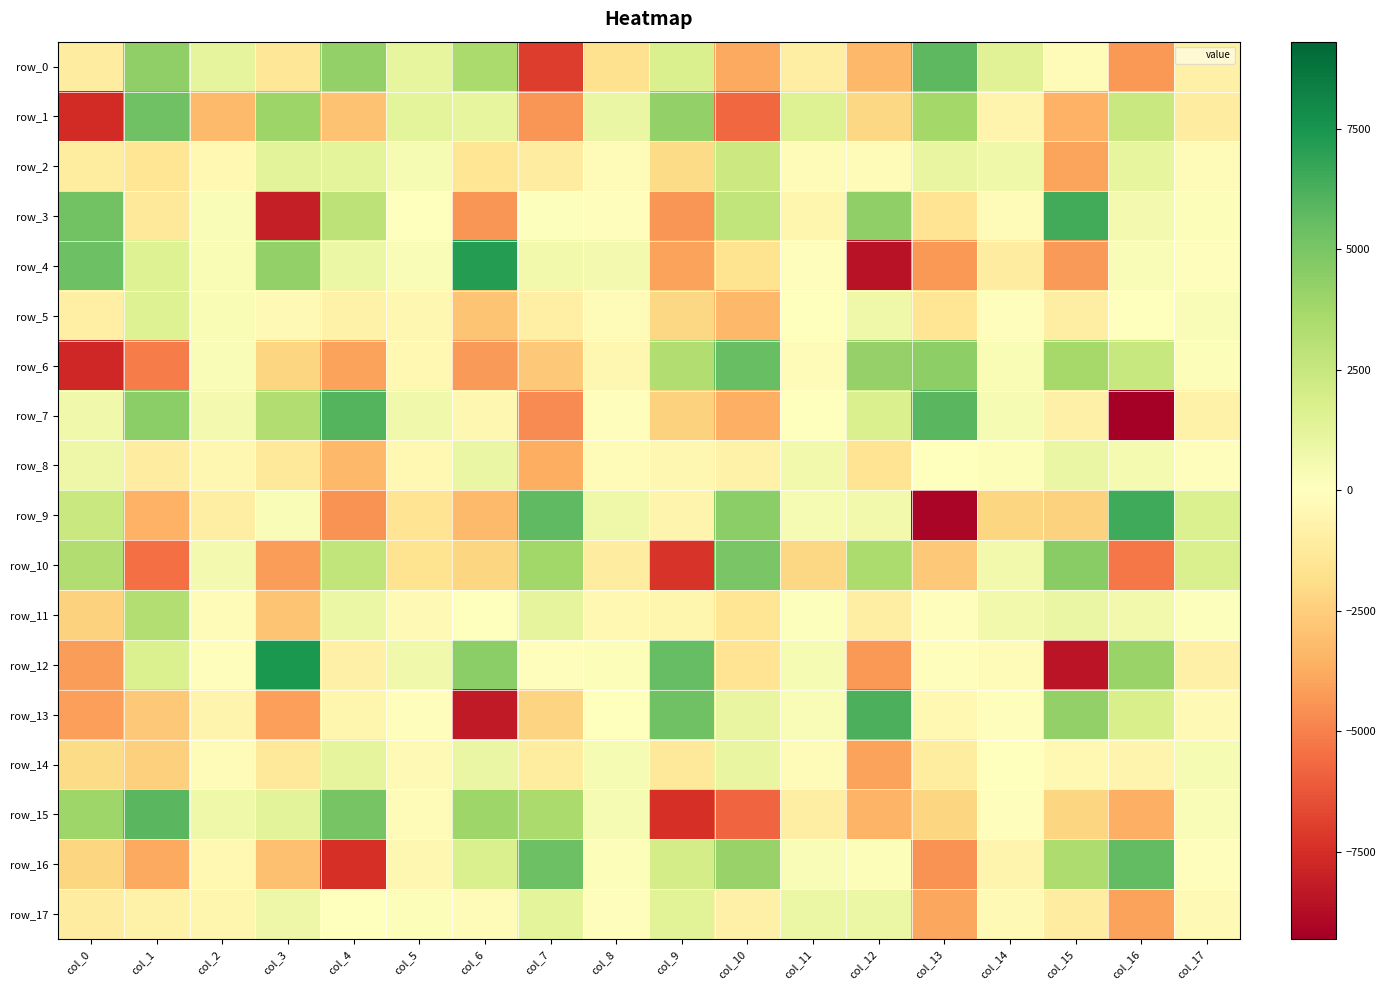

Reading left to right, list all the values displayed in this chart.

row_0: col_0=-1083.3	col_1=4318.1	col_2=1179.8	col_3=-1438.5	col_4=4244.5	col_5=1129.8	col_6=3493.1	col_7=-6989.4	col_8=-1732.7	col_9=1790.2	col_10=-3804.2	col_11=-991.0	col_12=-3317.9	col_13=5752.6	col_14=1490.5	col_15=-148.5	col_16=-4362.0	col_17=-814.8
row_1: col_0=-7591.8	col_1=5255.8	col_2=-3233.0	col_3=3994.4	col_4=-2981.4	col_5=1297.2	col_6=1112.4	col_7=-4392.1	col_8=1009.9	col_9=4252.7	col_10=-5694.2	col_11=1567.4	col_12=-2119.5	col_13=3722.5	col_14=-588.9	col_15=-3501.3	col_16=2424.7	col_17=-1062.6
row_2: col_0=-1146.3	col_1=-1484.4	col_2=-379.3	col_3=1330.6	col_4=1284.9	col_5=404.8	col_6=-1459.2	col_7=-1032.5	col_8=-282.1	col_9=-2024.0	col_10=2392.3	col_11=-234.0	col_12=-204.7	col_13=1024.6	col_14=758.9	col_15=-3957.2	col_16=1119.7	col_17=-279.2
row_3: col_0=5221.1	col_1=-1323.7	col_2=287.9	col_3=-8124.5	col_4=2838.7	col_5=-31.8	col_6=-4437.3	col_7=99.1	col_8=-143.3	col_9=-4408.8	col_10=2760.8	col_11=-580.7	col_12=4317.1	col_13=-1562.0	col_14=-196.1	col_15=6431.7	col_16=518.7	col_17=164.4
row_4: col_0=5334.2	col_1=1528.8	col_2=338.8	col_3=4262.9	col_4=916.3	col_5=261.3	col_6=7181.0	col_7=635.5	col_8=575.4	col_9=-4020.1	col_10=-1628.6	col_11=-111.8	col_12=-8570.6	col_13=-4296.0	col_14=-1051.2	col_15=-4269.1	col_16=269.8	col_17=-122.6
row_5: col_0=-934.4	col_1=1581.6	col_2=298.1	col_3=-327.6	col_4=-776.8	col_5=-480.1	col_6=-2887.0	col_7=-901.4	col_8=-219.6	col_9=-2171.0	col_10=-3302.3	col_11=-62.6	col_12=786.4	col_13=-1512.5	col_14=-134.0	col_15=-972.9	col_16=62.9	col_17=234.9
row_6: col_0=-7770.4	col_1=-5149.4	col_2=221.0	col_3=-2212.6	col_4=-4007.4	col_5=-407.7	col_6=-4240.2	col_7=-2706.4	col_8=-500.6	col_9=3281.3	col_10=5495.0	col_11=-165.2	col_12=4156.6	col_13=4420.4	col_14=304.7	col_15=3640.4	col_16=2518.8	col_17=150.2
row_7: col_0=695.4	col_1=4454.8	col_2=509.6	col_3=3336.1	col_4=6016.3	col_5=682.3	col_6=-447.2	col_7=-4692.3	col_8=-111.6	col_9=-2393.3	col_10=-3610.2	col_11=42.3	col_12=1766.3	col_13=5871.2	col_14=379.0	col_15=-813.2	col_16=-9314.3	col_17=-784.0
row_8: col_0=806.7	col_1=-1037.0	col_2=-437.9	col_3=-1237.9	col_4=-3317.9	col_5=-393.8	col_6=996.5	col_7=-3701.6	col_8=-242.9	col_9=-501.0	col_10=-792.0	col_11=601.3	col_12=-1550.2	col_13=60.7	col_14=168.8	col_15=983.1	col_16=496.0	col_17=-73.0
row_9: col_0=2471.4	col_1=-3564.5	col_2=-1003.2	col_3=278.5	col_4=-4462.0	col_5=-1593.8	col_6=-3216.3	col_7=5747.0	col_8=773.6	col_9=-631.8	col_10=4464.8	col_11=380.5	col_12=593.2	col_13=-9037.5	col_14=-2214.0	col_15=-2340.0	col_16=6497.1	col_17=1731.7
row_10: col_0=3289.3	col_1=-5530.2	col_2=530.8	col_3=-4214.0	col_4=2704.8	col_5=-1614.0	col_6=-2192.6	col_7=3827.3	col_8=-1066.6	col_9=-7320.1	col_10=4993.0	col_11=-2157.4	col_12=3420.9	col_13=-2709.3	col_14=601.3	col_15=4529.9	col_16=-5289.2	col_17=1771.0
row_11: col_0=-2353.9	col_1=3210.0	col_2=-157.5	col_3=-2862.3	col_4=930.7	col_5=-300.5	col_6=-68.7	col_7=1198.4	col_8=-390.9	col_9=-573.2	col_10=-1516.2	col_11=137.6	col_12=-963.7	col_13=-121.7	col_14=622.9	col_15=1018.7	col_16=644.7	col_17=83.7
row_12: col_0=-4156.6	col_1=1725.6	col_2=-104.8	col_3=7422.1	col_4=-860.9	col_5=668.3	col_6=4464.1	col_7=-83.7	col_8=179.5	col_9=5592.8	col_10=-1561.3	col_11=385.2	col_12=-4306.2	col_13=-97.4	col_14=-212.0	col_15=-8462.7	col_16=4032.1	col_17=-867.7
row_13: col_0=-4077.9	col_1=-2754.6	col_2=-638.3	col_3=-4116.4	col_4=-557.5	col_5=-111.5	col_6=-8270.0	col_7=-2273.5	col_8=-24.4	col_9=5262.0	col_10=1083.0	col_11=266.2	col_12=6255.7	col_13=-389.8	col_14=-80.6	col_15=4221.5	col_16=1866.8	col_17=-310.2
row_14: col_0=-1985.2	col_1=-2430.1	col_2=-187.0	col_3=-1255.2	col_4=1168.7	col_5=-362.9	col_6=972.1	col_7=-1103.7	col_8=387.9	col_9=-1252.6	col_10=1043.8	col_11=-250.5	col_12=-4036.1	col_13=-1094.8	col_14=16.4	col_15=-387.5	col_16=-625.7	col_17=365.9
row_15: col_0=3908.5	col_1=5850.3	col_2=787.3	col_3=1319.2	col_4=5059.4	col_5=-170.6	col_6=3909.7	col_7=3505.0	col_8=405.1	col_9=-7428.6	col_10=-5808.9	col_11=-968.0	col_12=-3427.9	col_13=-2243.9	col_14=-121.5	col_15=-2208.0	col_16=-3568.4	col_17=223.6
row_16: col_0=-2245.8	col_1=-3818.7	col_2=-376.7	col_3=-3028.9	col_4=-7452.4	col_5=-436.7	col_6=1799.1	col_7=5371.9	col_8=217.4	col_9=2034.3	col_10=4085.0	col_11=242.3	col_12=203.8	col_13=-4463.6	col_14=-608.0	col_15=3399.1	col_16=5625.2	col_17=-125.5
row_17: col_0=-1087.5	col_1=-774.4	col_2=-518.9	col_3=831.2	col_4=60.5	col_5=201.0	col_6=-197.4	col_7=1259.9	col_8=-133.9	col_9=1397.3	col_10=-855.9	col_11=898.2	col_12=900.2	col_13=-3888.3	col_14=-338.4	col_15=-1021.5	col_16=-4062.4	col_17=-330.1